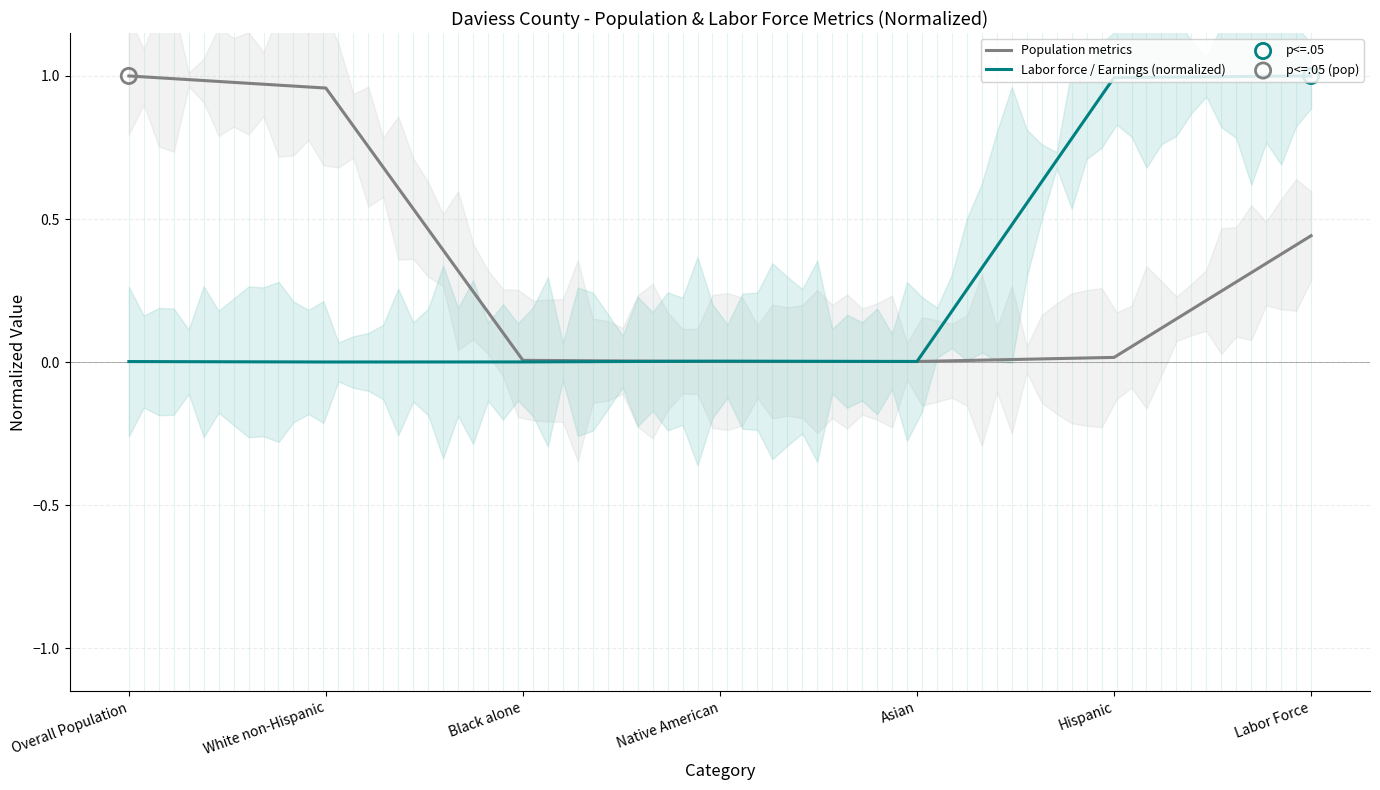

Which series has the largest total across all categories?

Population metrics